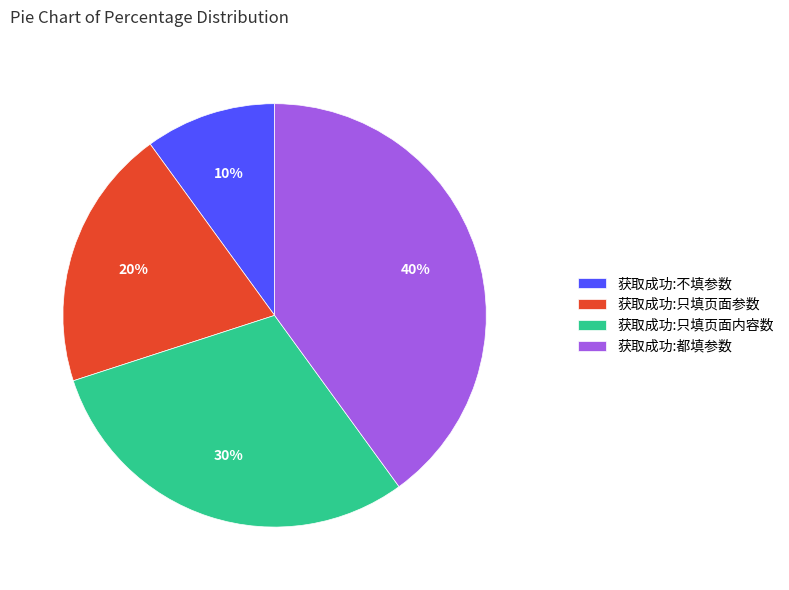

To the nearest percent, what portion does 获取成功:只填页面参数 represent?

20%